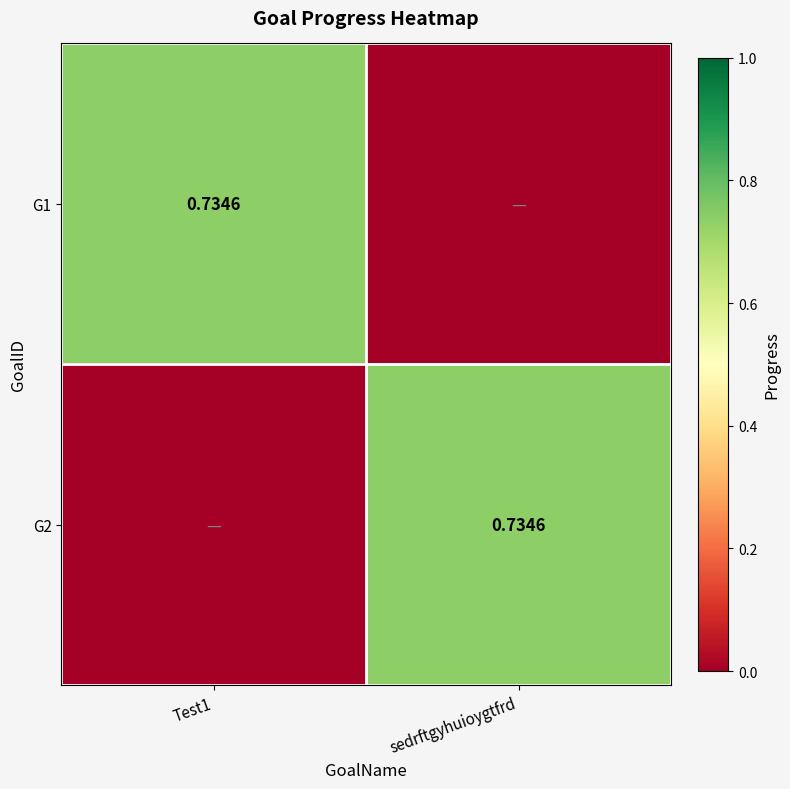

What is the total value across all series at sedrftgyhuioygtfrd?

0.7